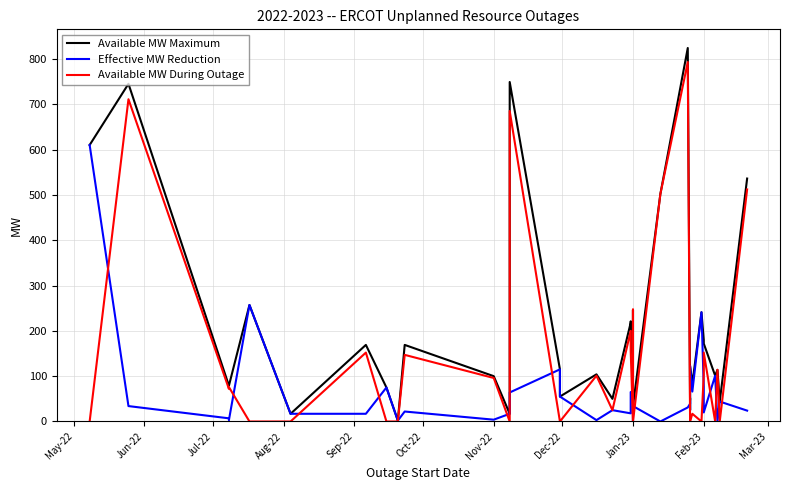

How many intersections are there between Available MW During Outage and Available MW Maximum?

2